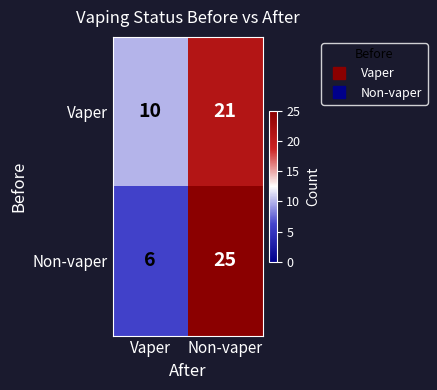

Read the Non-vaper value at Non-vaper.

25